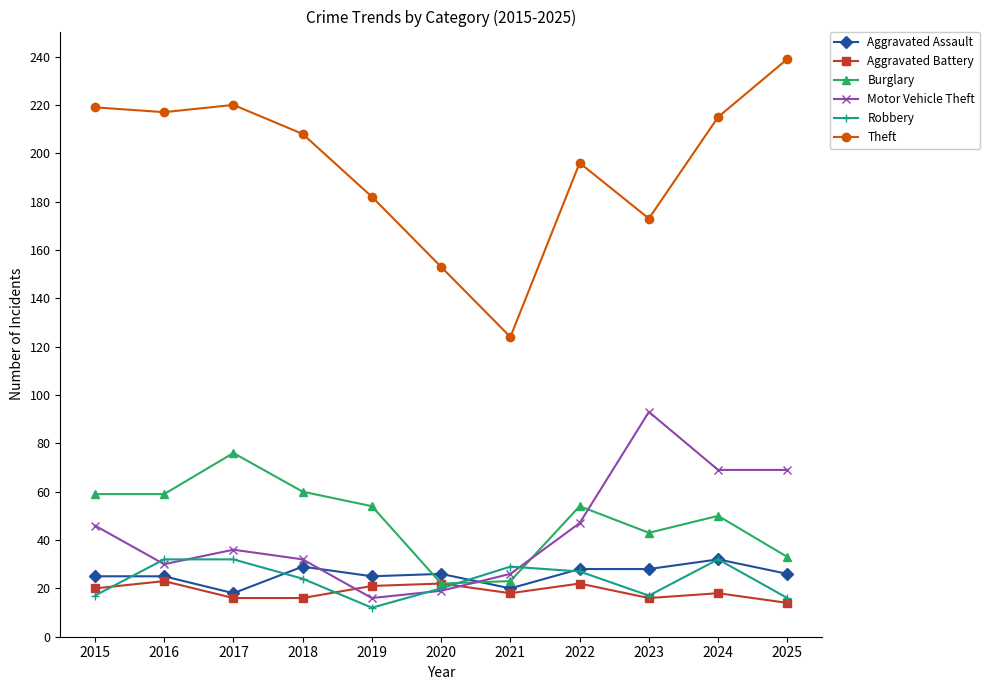

True or false: Aggravated Assault and Theft intersect in this chart.

False